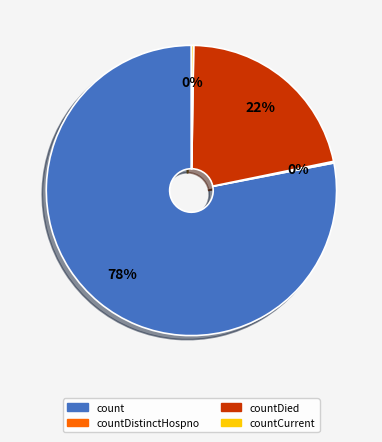

What is the majority slice?

count